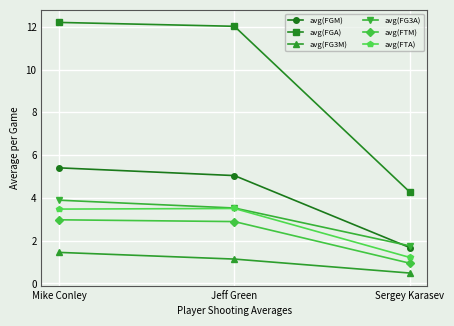

Is this an area chart (filled region under the line)?

No